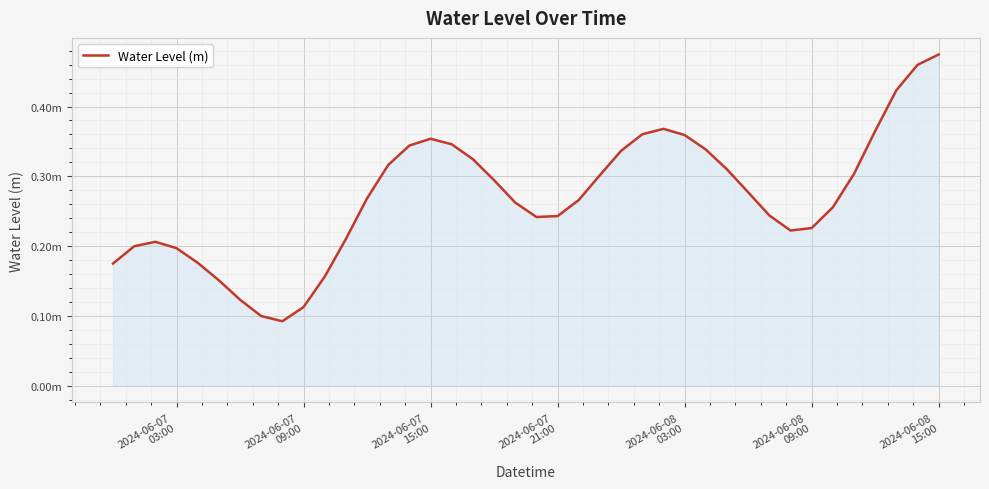

Does the chart display data point markers on the line(s)?

No